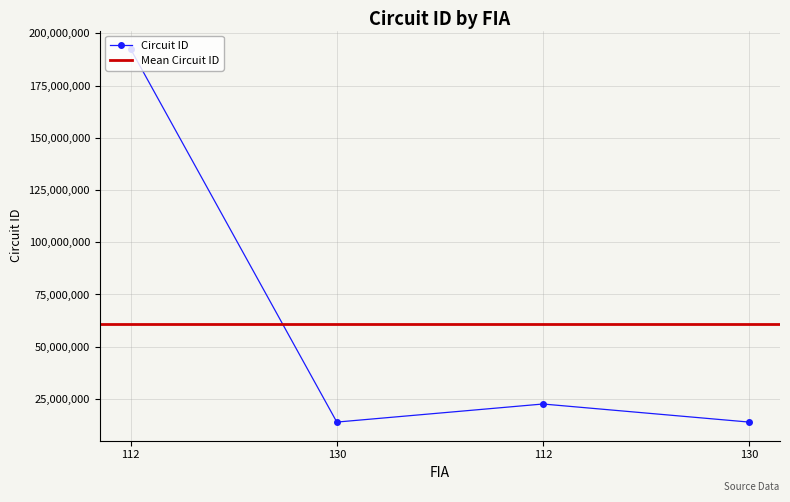

What is the change in value from 112 to 112?

-169830000